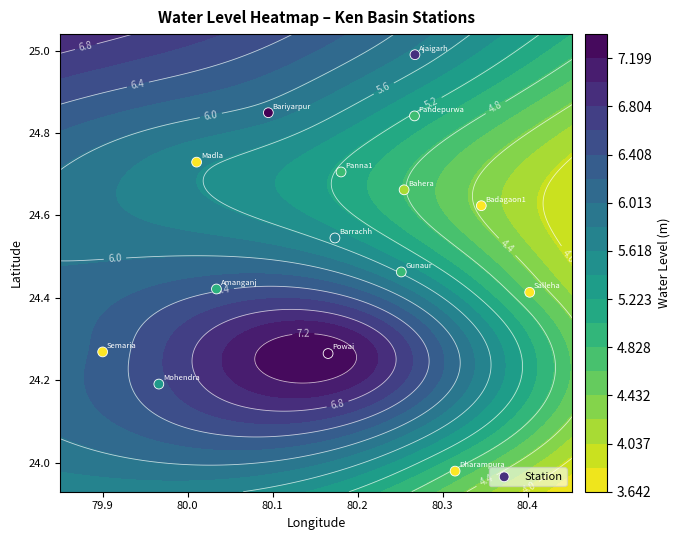

Is it true that the value at 80.3 is 14.4?

False